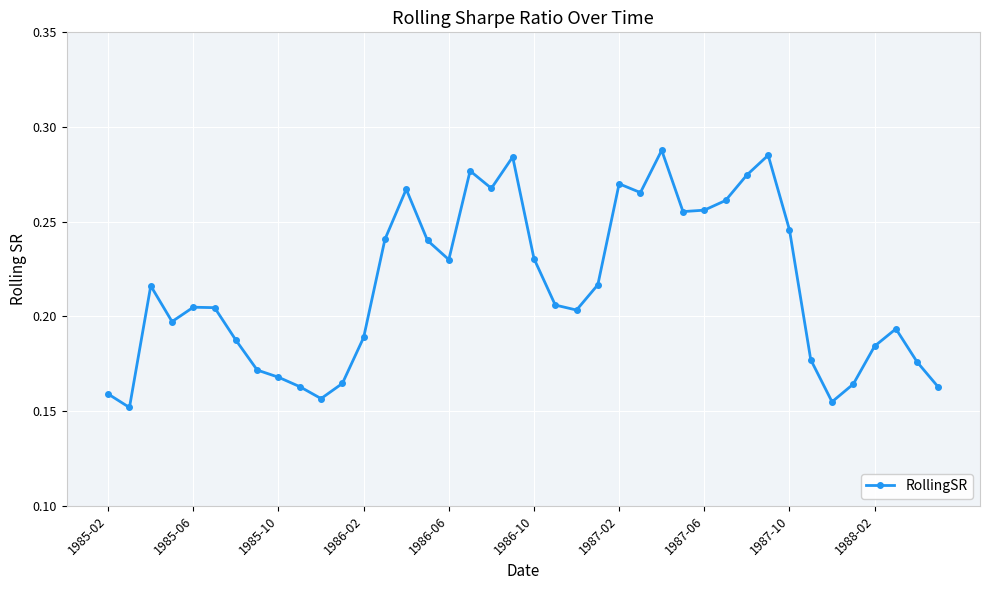

True or false: the data has more than 0 interior local peaks.

True